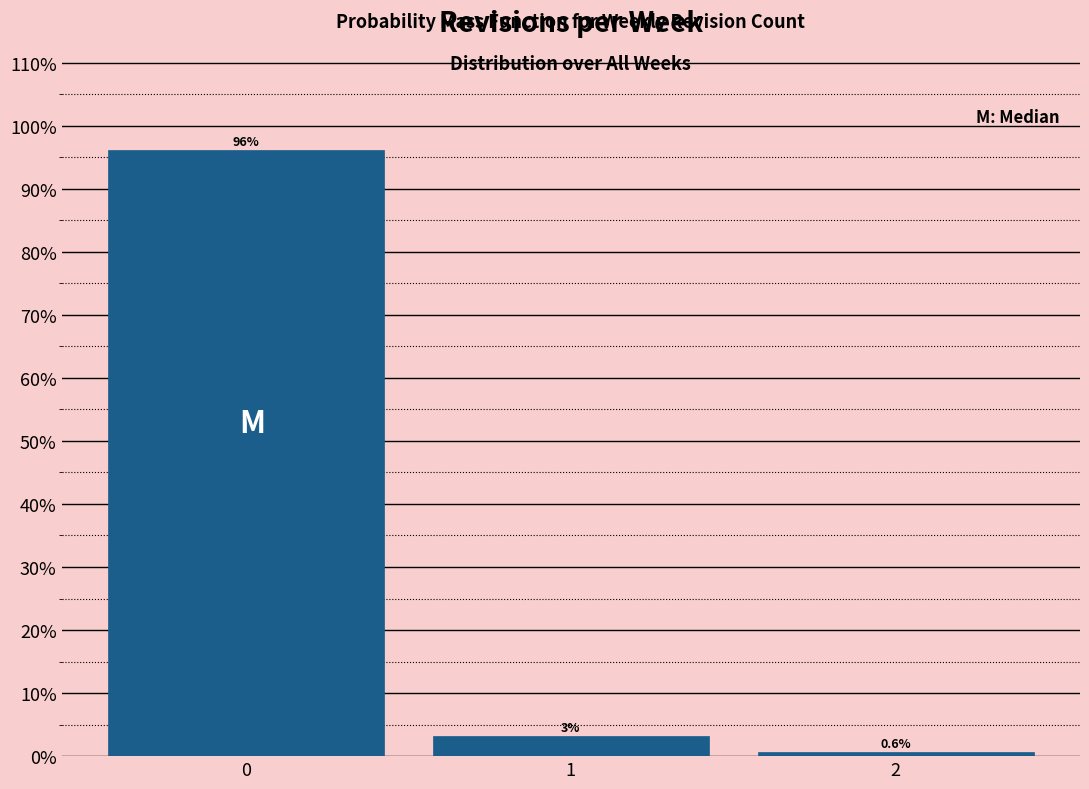

Which range on the x-axis has the tallest bar?

-0.5 to 0.5